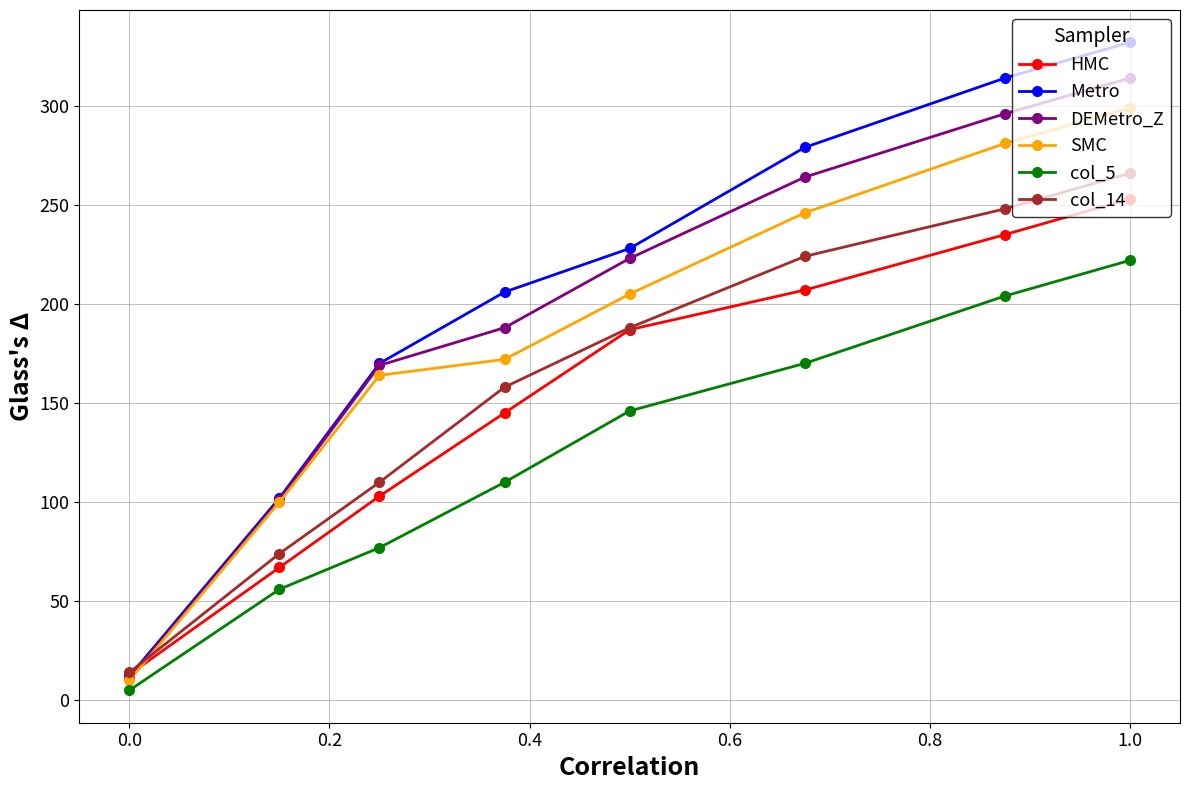

Is this an area chart (filled region under the line)?

No